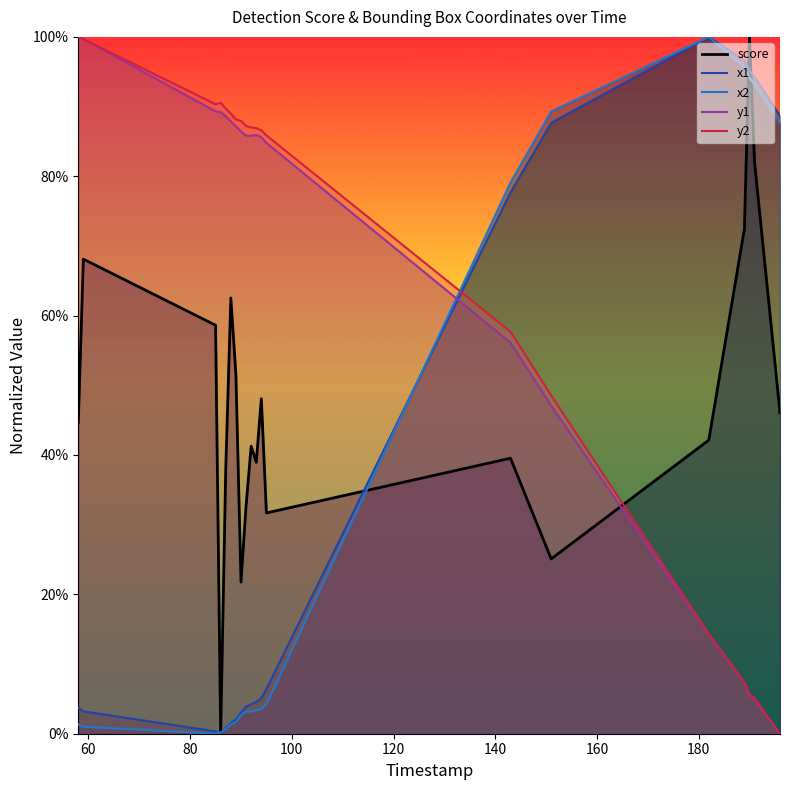

Read the y2 value at 93.

0.9